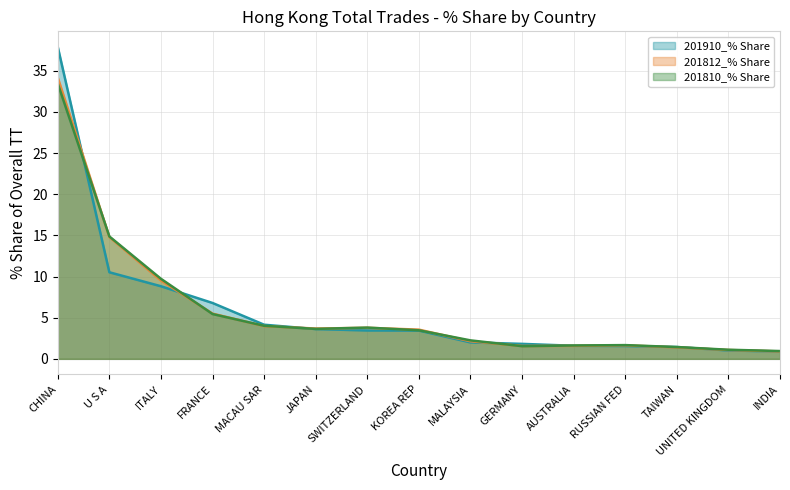

Count the number of data series in this chart.

3